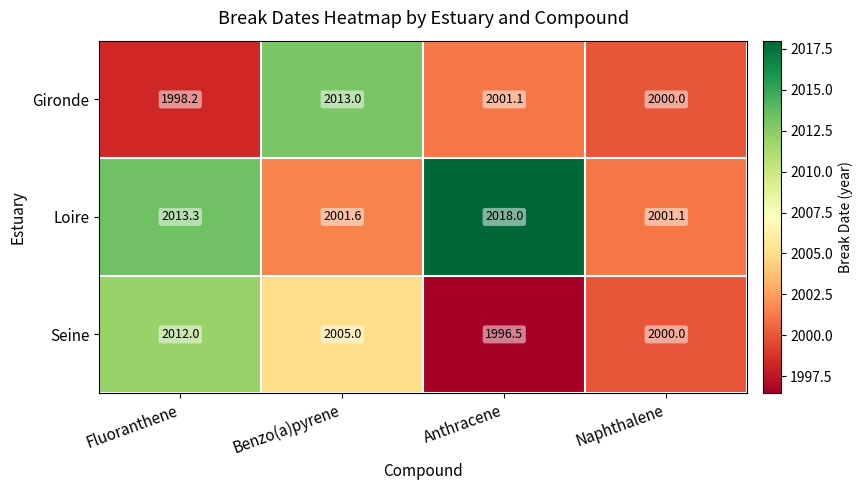

At how many categories does at least one series exceed 2003?

3